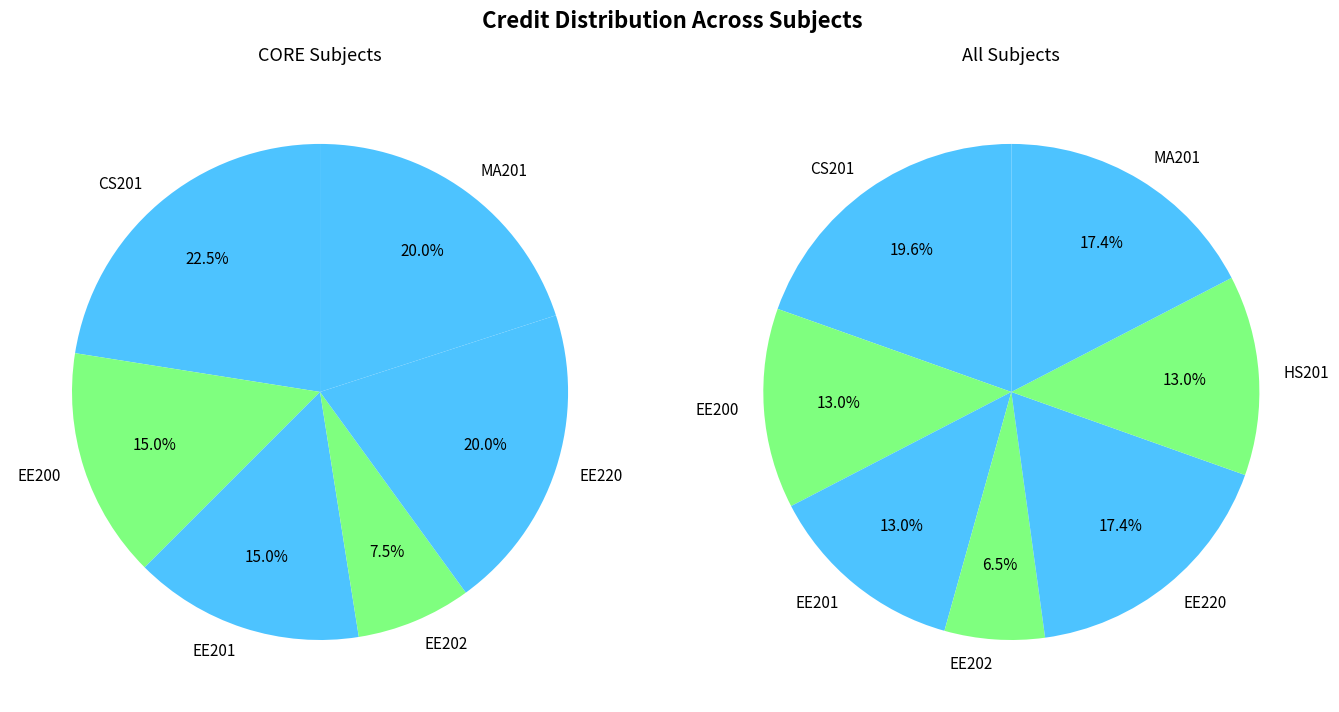

Is it true that EE202 is 7% of the pie?

True